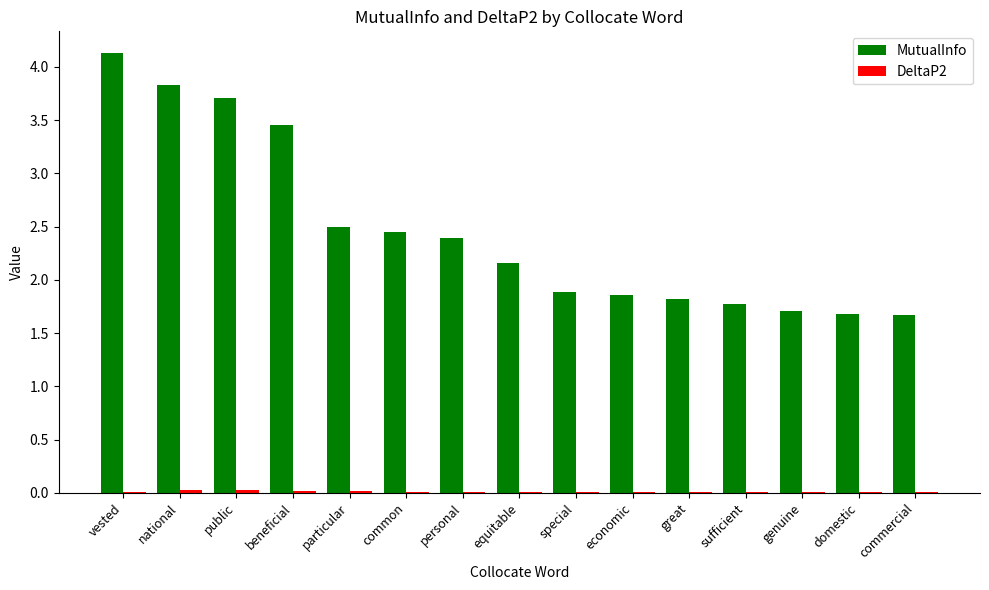

What is the average value of the MutualInfo series?

2.5